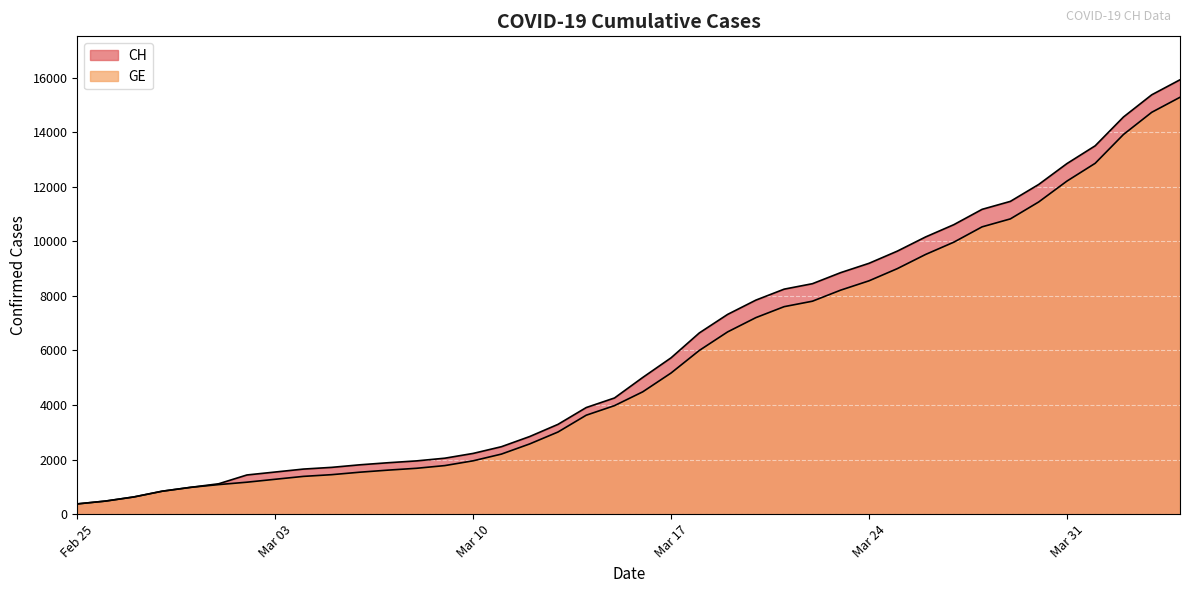

Is the value of CH at 2020-03-25 greater than the value of GE at 2020-03-09?

Yes